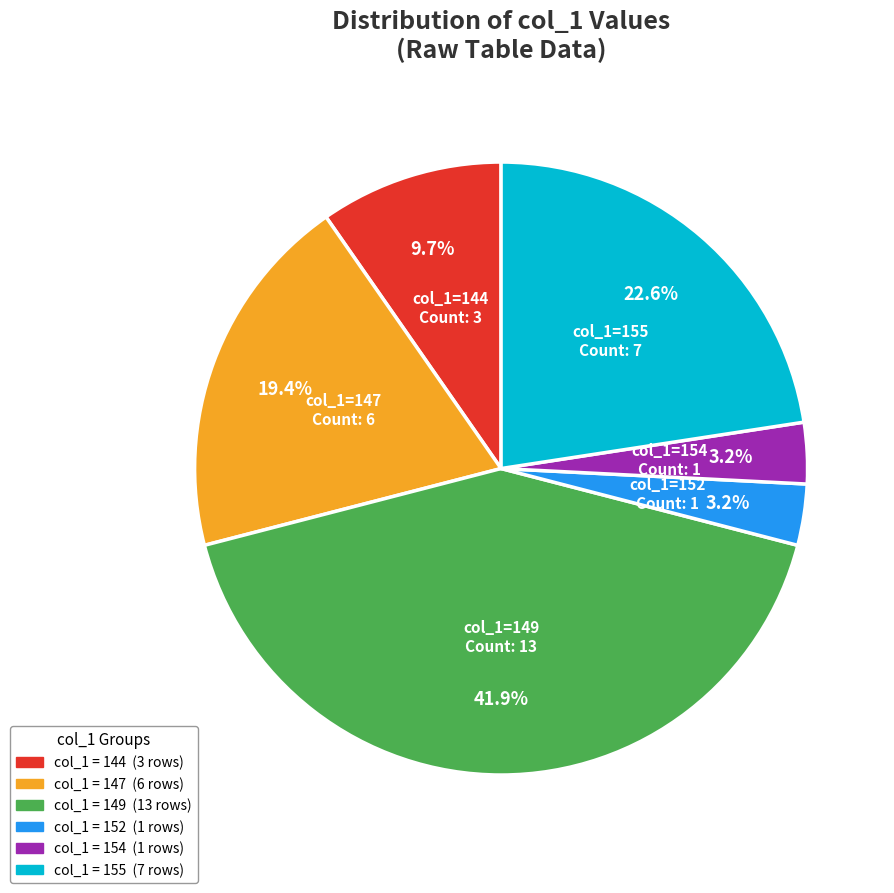

Is there a majority slice in this chart?

No